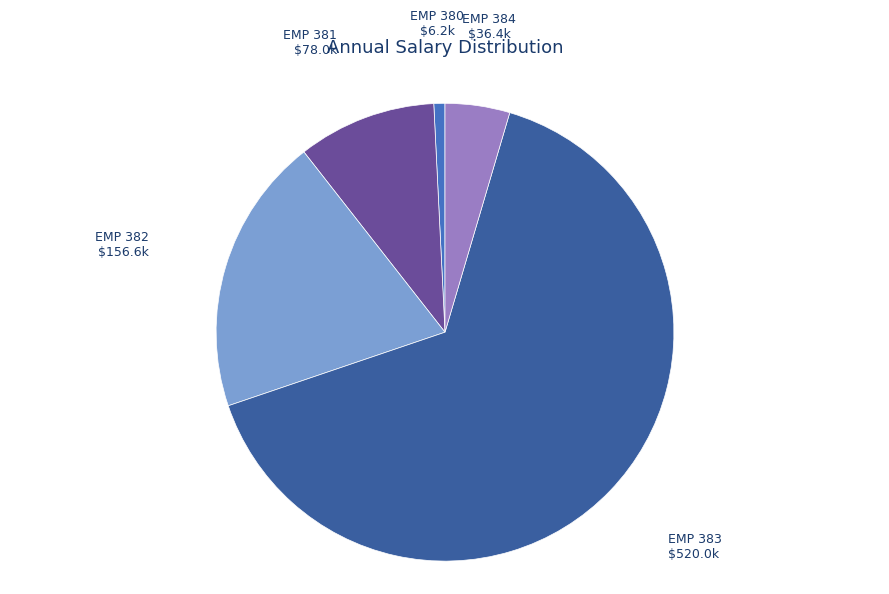

Which slice is the largest?

EMP 383